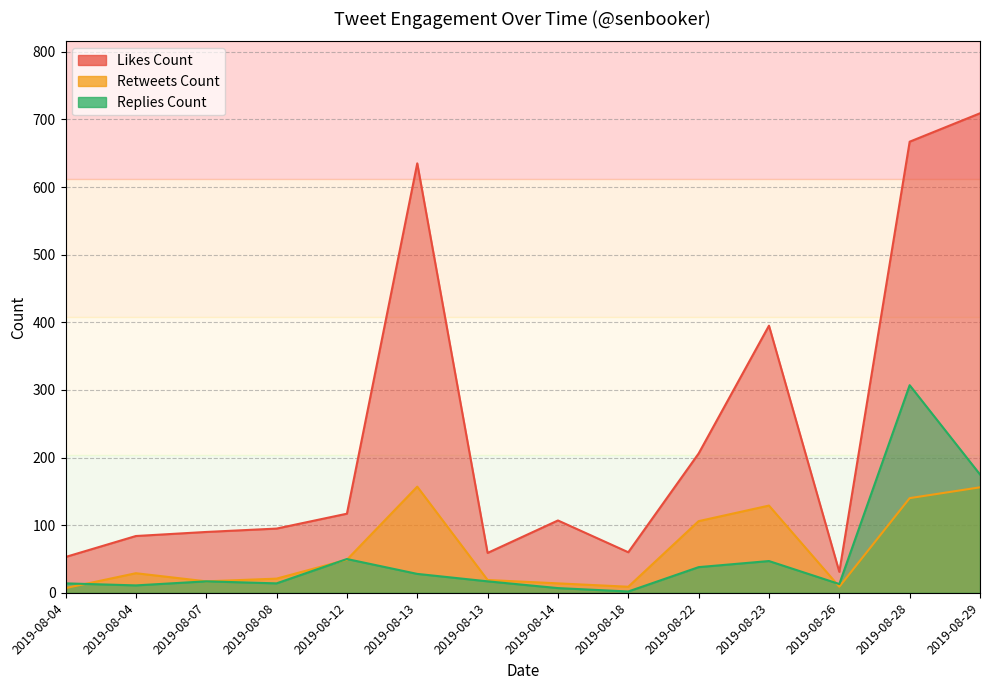

True or false: likes_count and replies_count cross at least once.

False